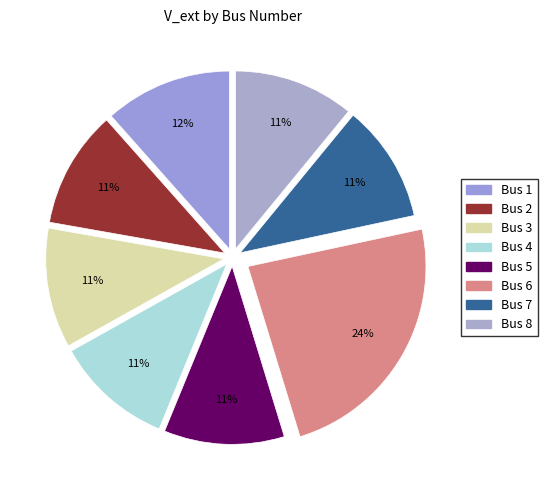

True or false: Bus 7 accounts for 11% of the total.

True